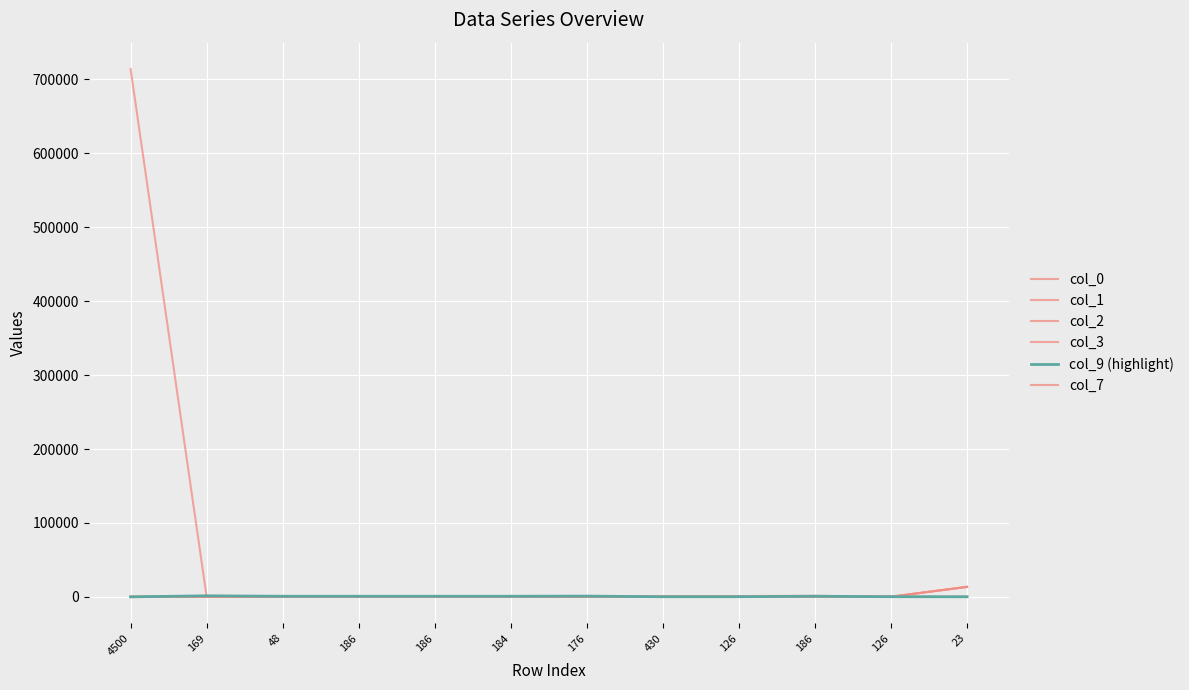

After their last crossing, which series has the higher values: col_0 or col_2?

col_2